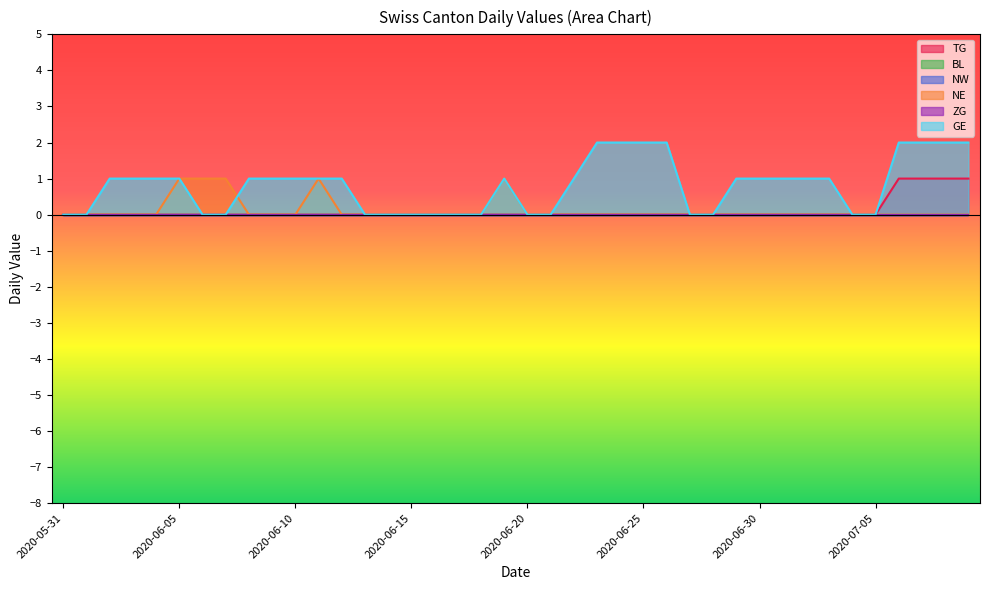

The value of NE at 2020-07-07 is 0. True or false?

True